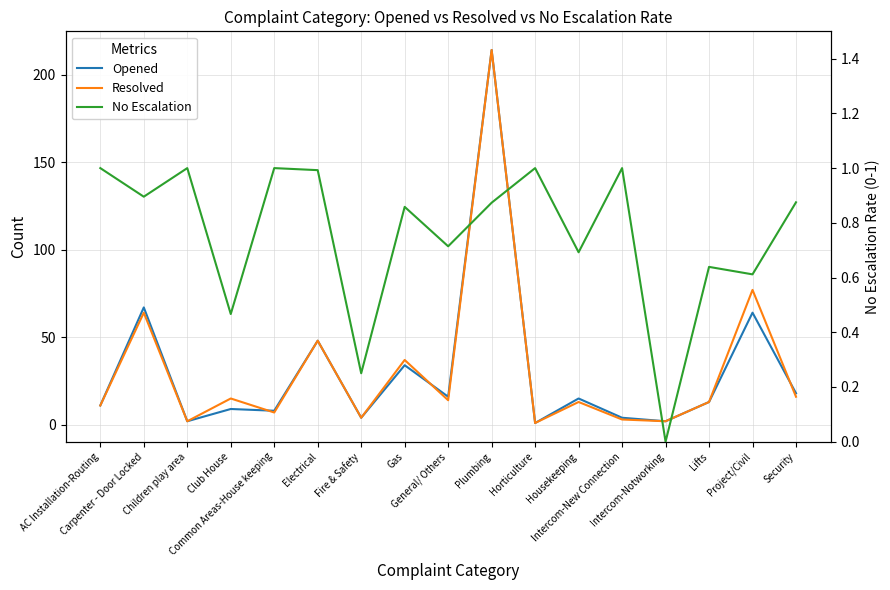

Rank the series at Children play area from lowest to highest value.

No Escalation, Opened, Resolved